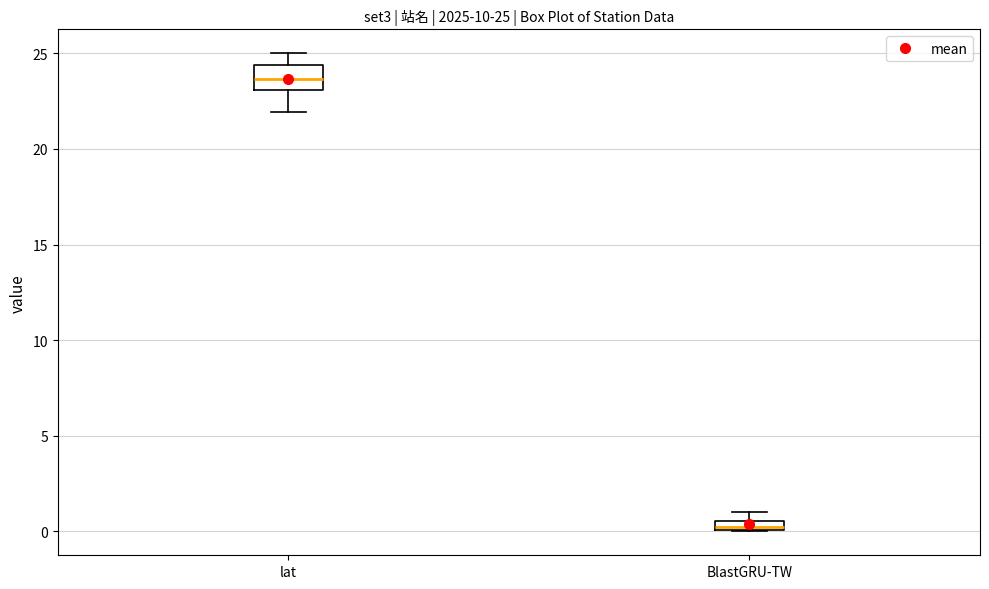

Which box's median line is the lowest?

BlastGRU-TW